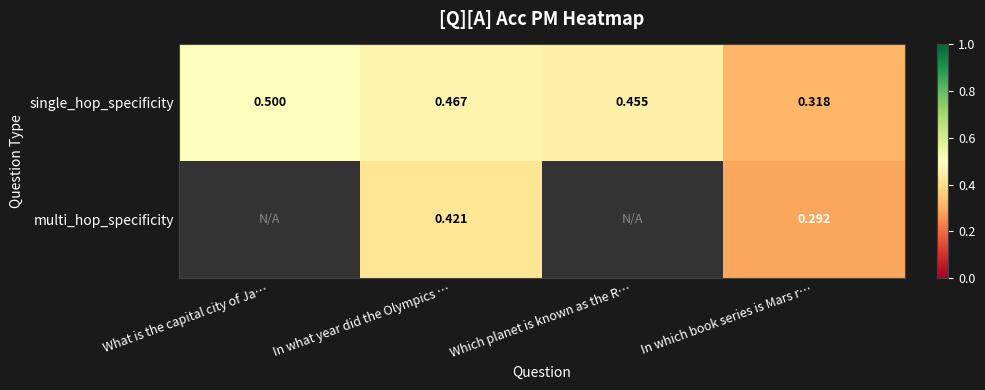

How many single_hop_specificity values are between 0 and 1?

4